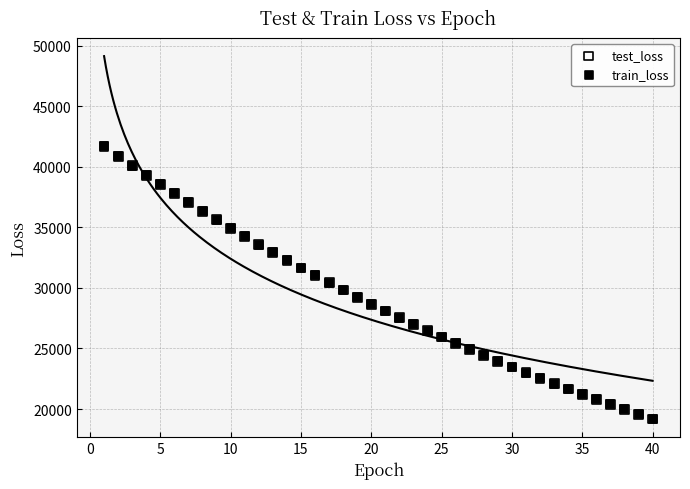

Which series has the widest spread of Y values?

train_loss